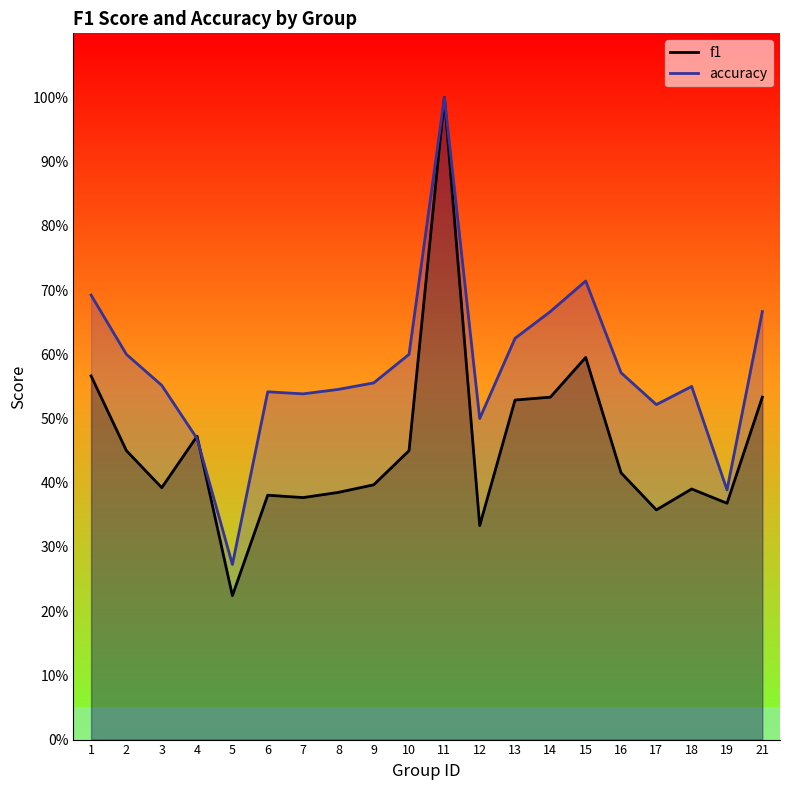

Rank the series by their average value, from highest to lowest.

accuracy, f1